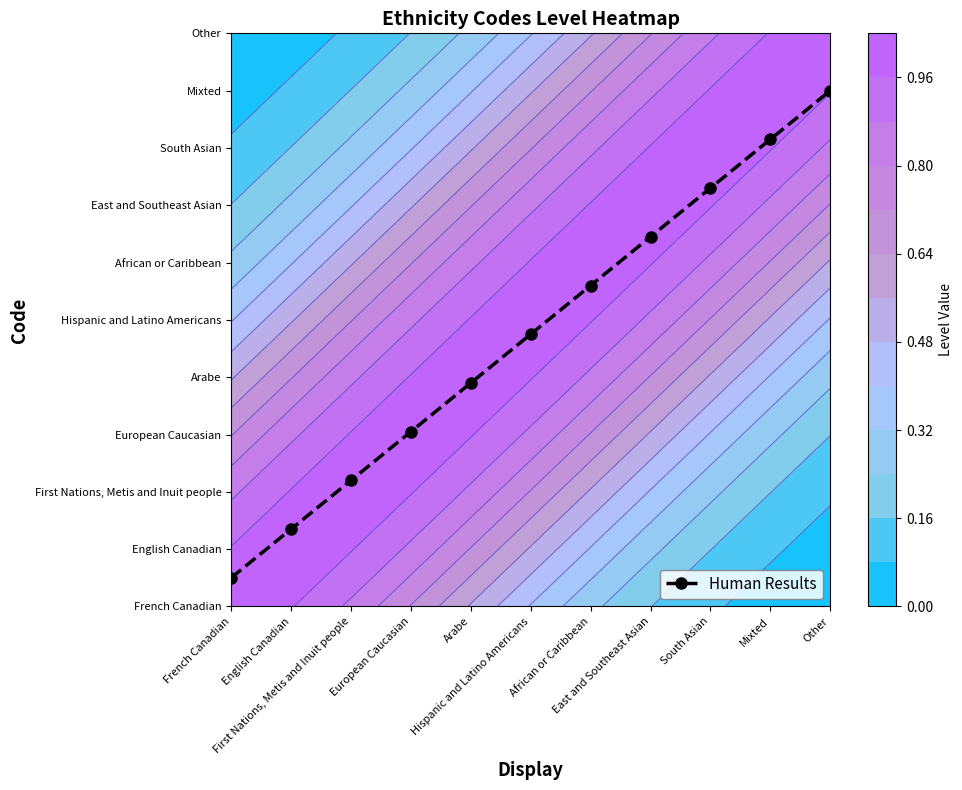

Reading right to left, transcribe all the data shown in this chart.

Other=9.0	Mixted=8.1	South Asian=7.3	East and Southeast Asian=6.5	African or Caribbean=5.6	Hispanic and Latino Americans=4.8	Arabe=3.9	European Caucasian=3.0	First Nations, Metis and Inuit people=2.2	English Canadian=1.4	French Canadian=0.5